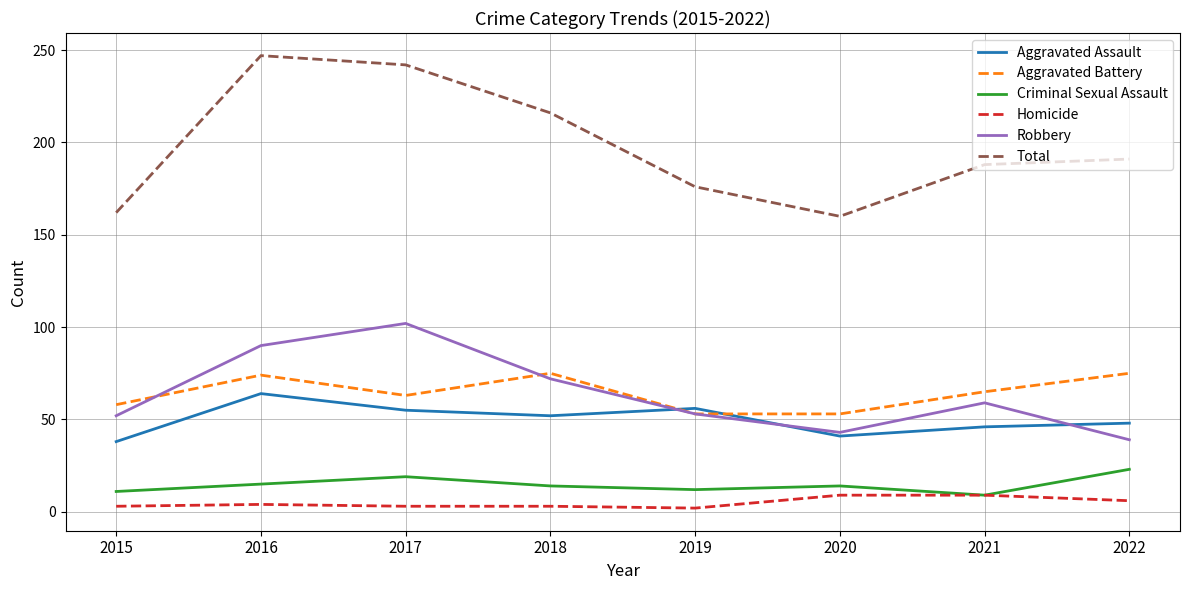

What is the minimum value shown in the chart?

2